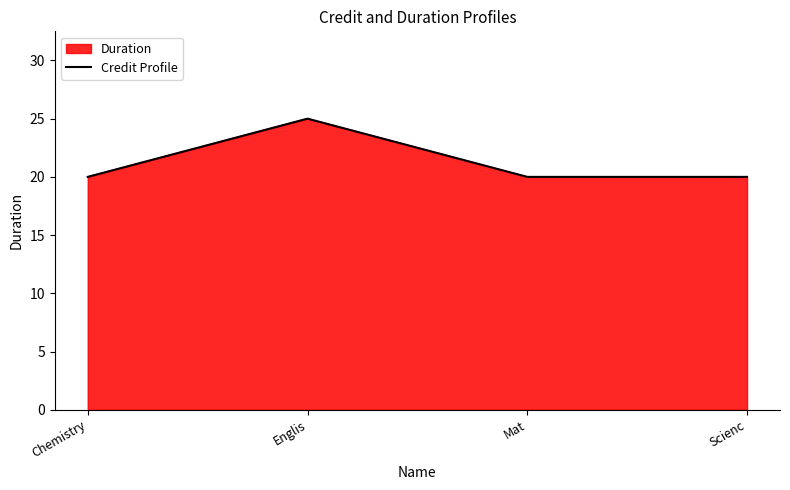

What is the change in value from Chemistry to Englis?

+5